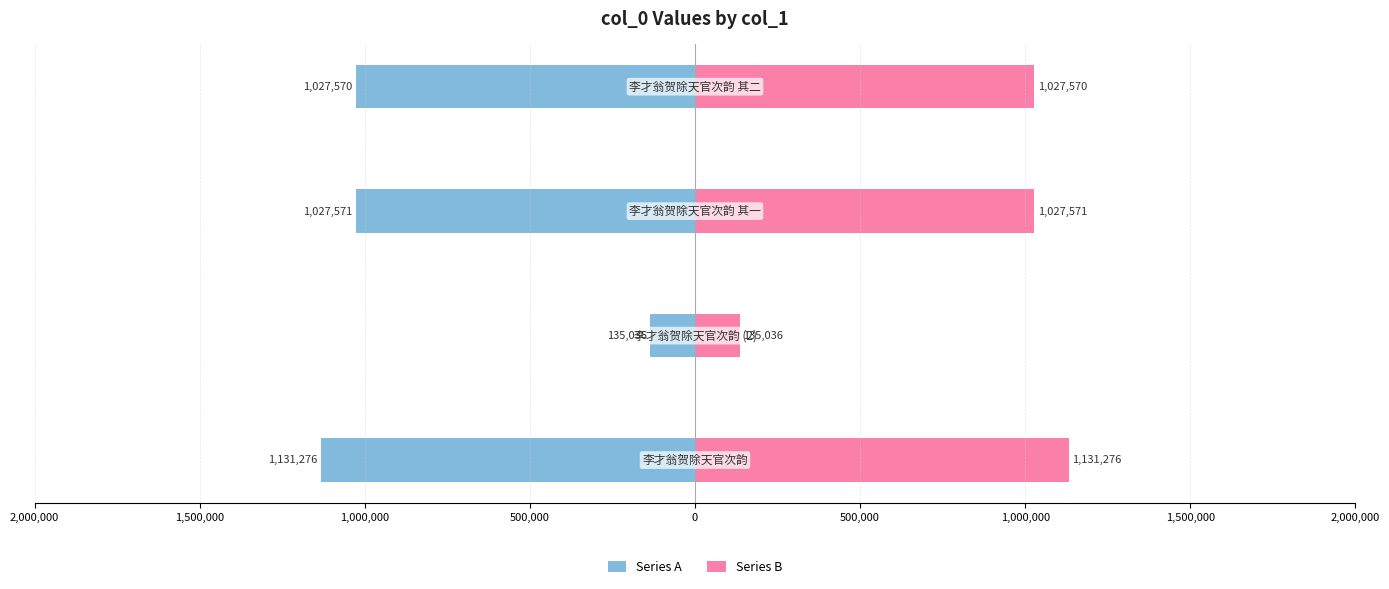

What are all the series names shown in the legend?

Series A, Series B